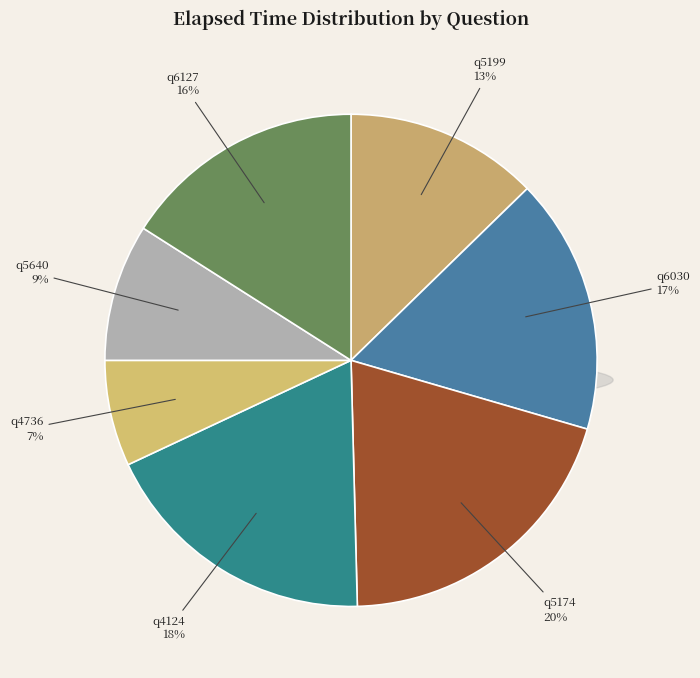

What percentage is the q4736 slice, to the nearest percent?

7%